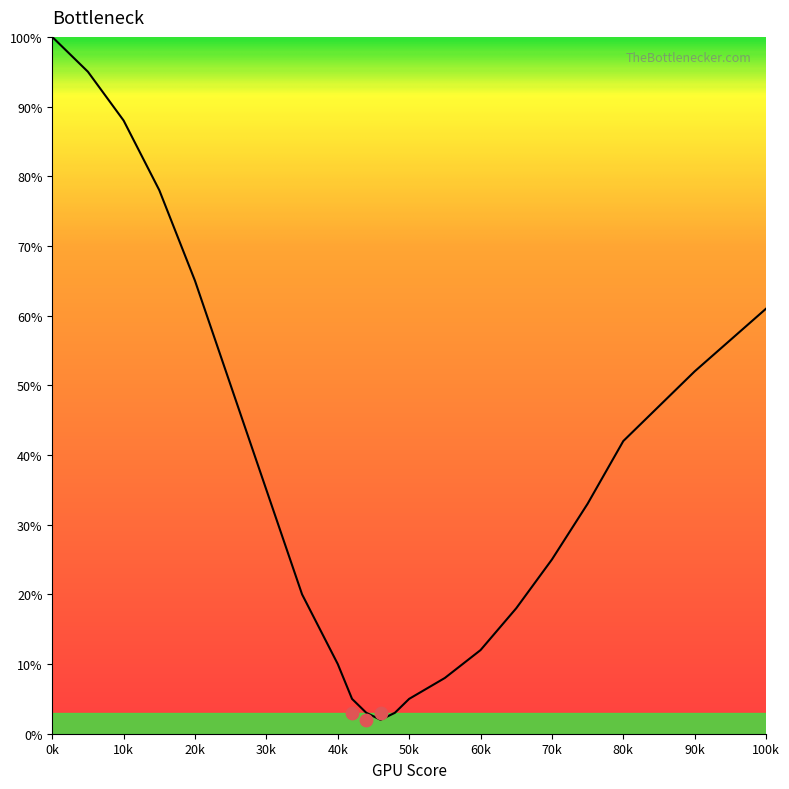

Which has a higher value, 70 or 42?

70